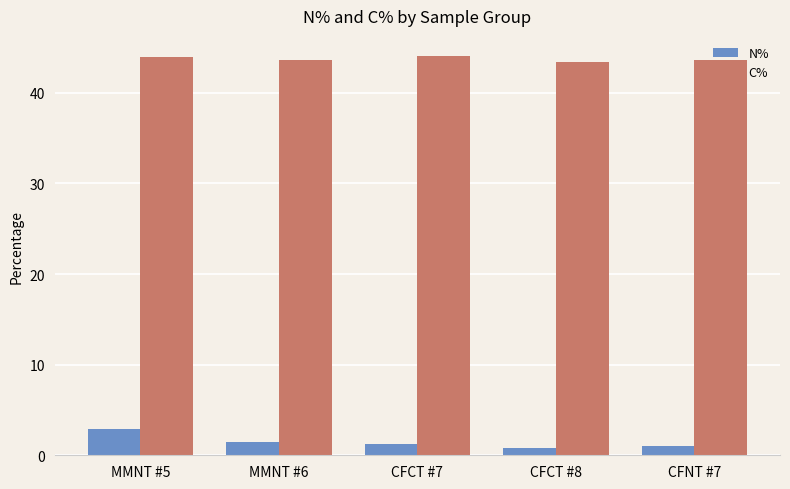

What is the maximum value shown in the chart?

44.1